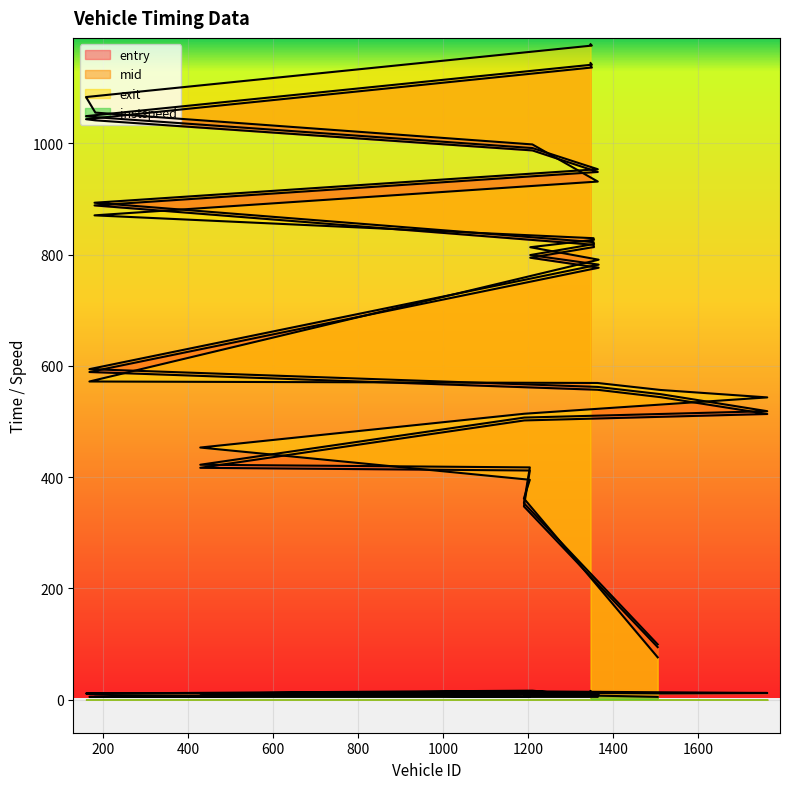

Between 1763 and 1210, which series saw the biggest shift?

entry